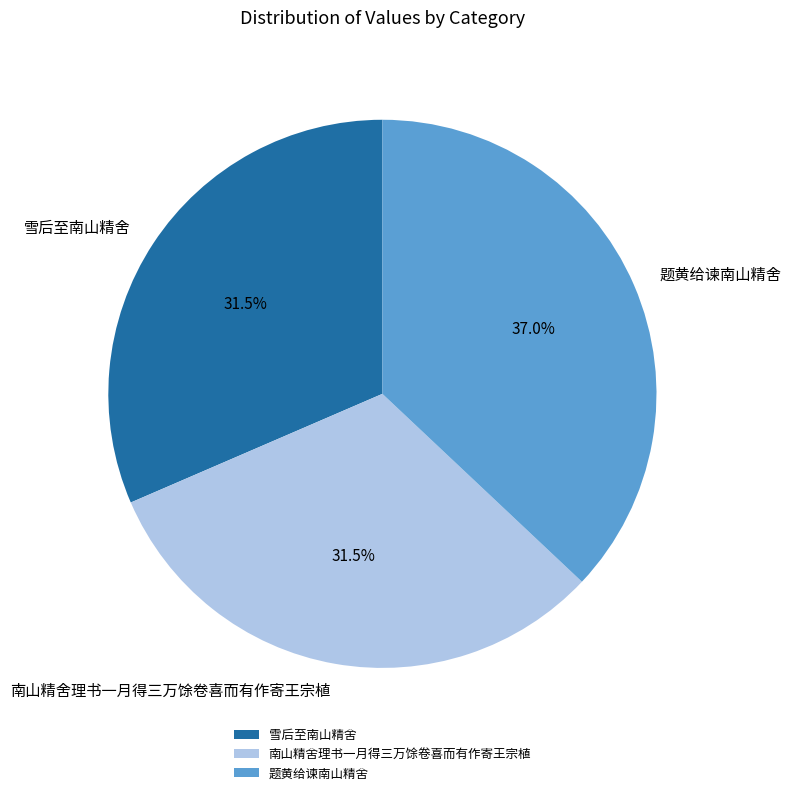

Count the number of slices in the pie.

3